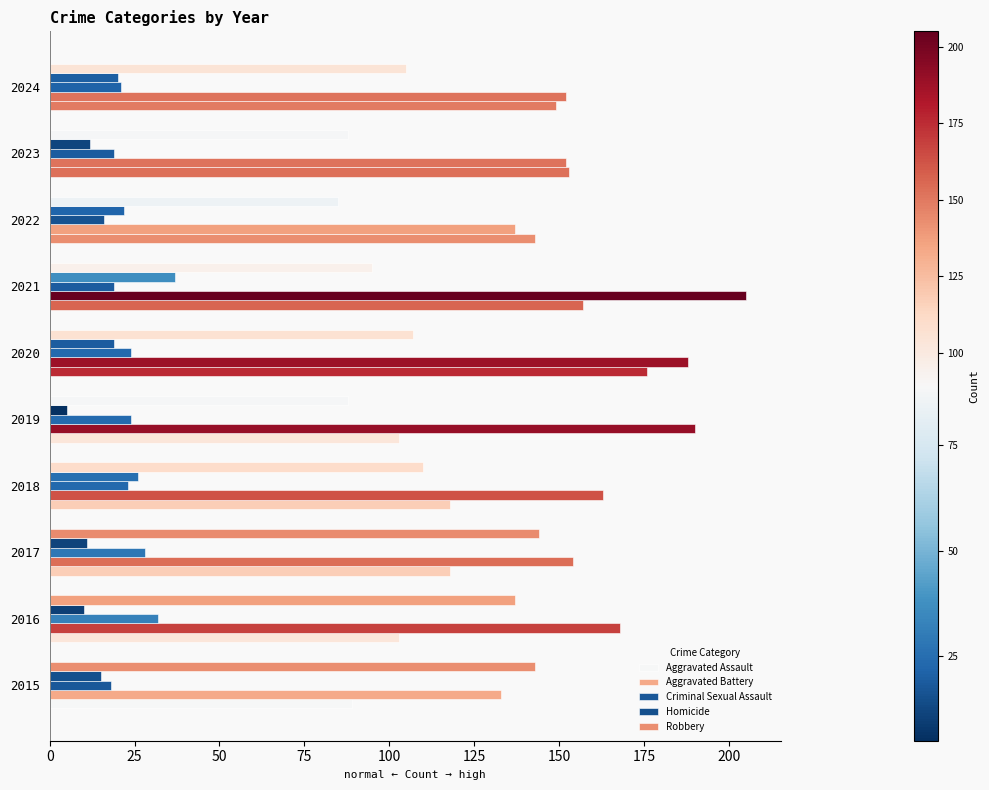

How many values in the Homicide series are below 19?

5